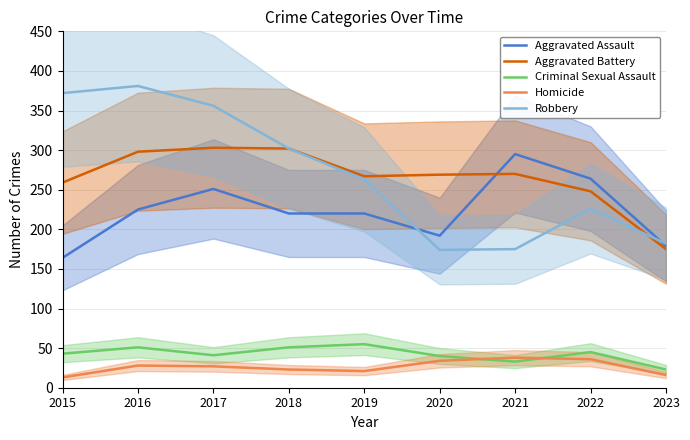

What is the sum of the Homicide values at 2022 and 2016?

64